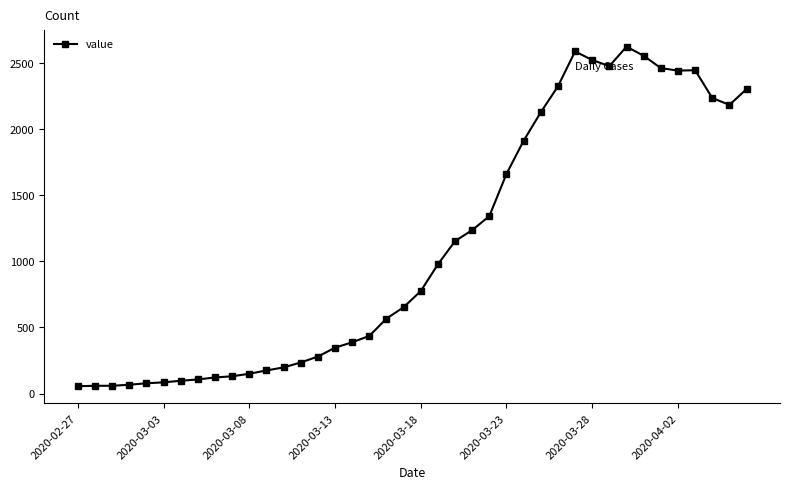

Is this an area chart (filled region under the line)?

No